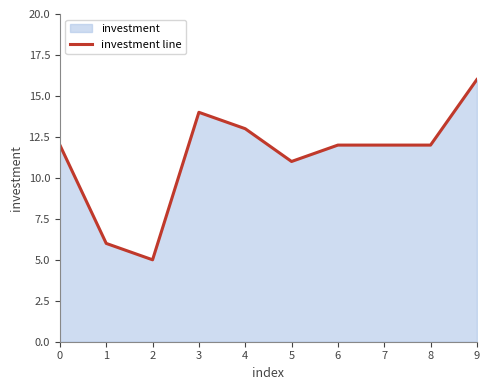

How many series are shown in this chart?

1